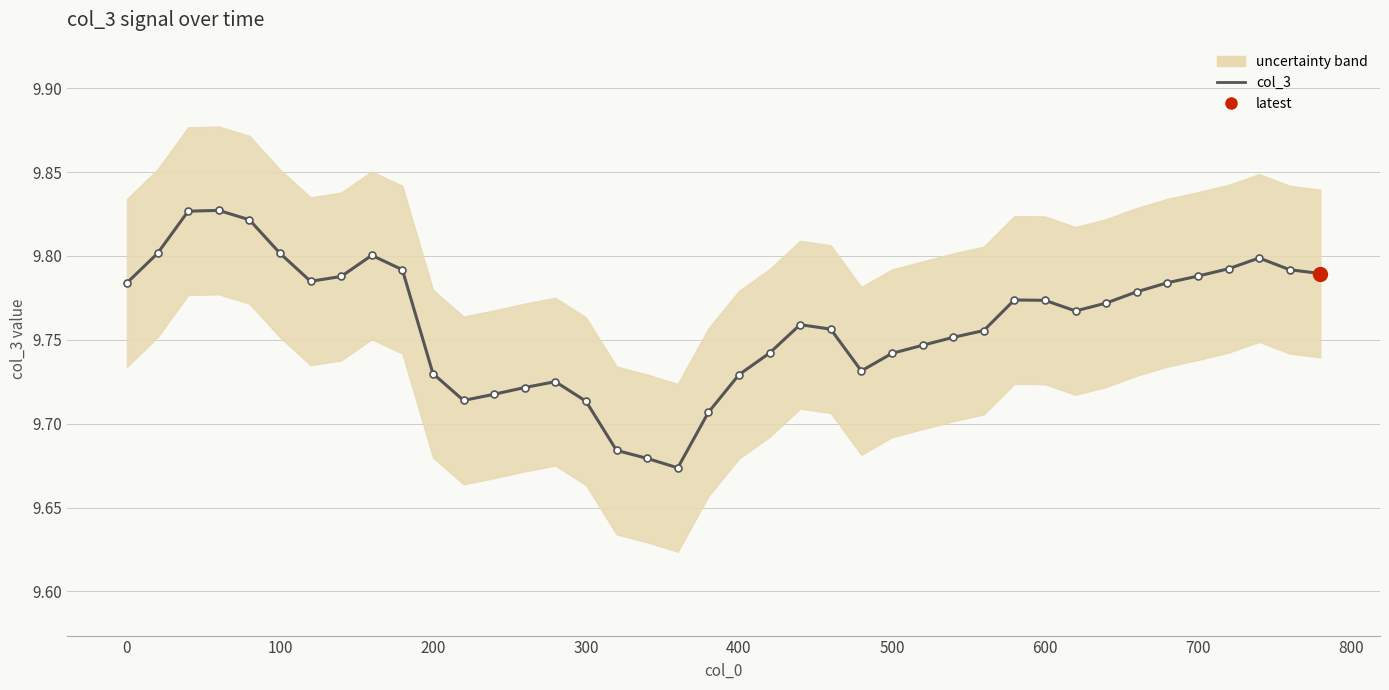

The chart shows a value of 6.0 at 29. True or false?

False